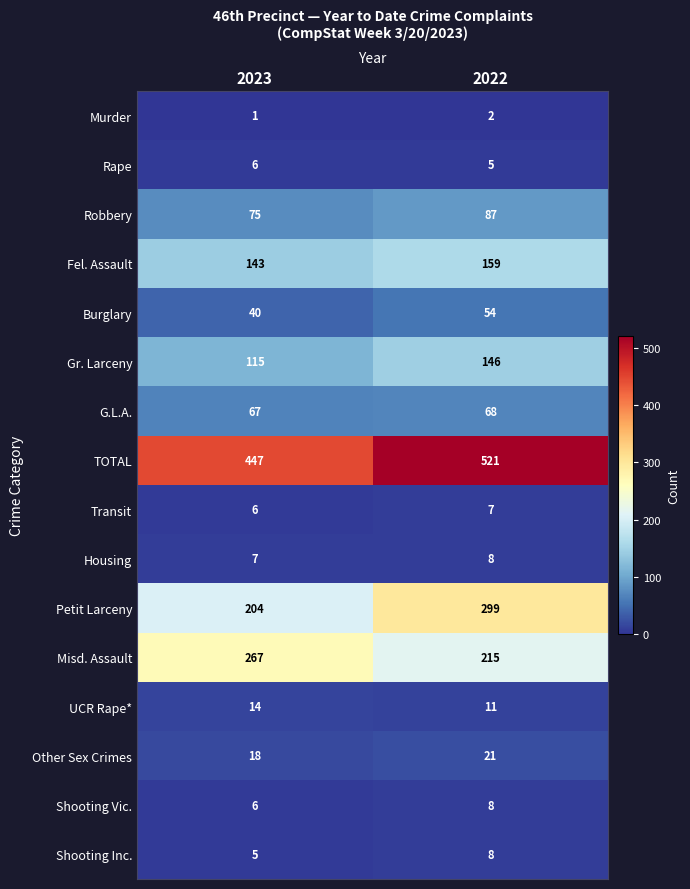

What is the total value across all series at 2023?

1421